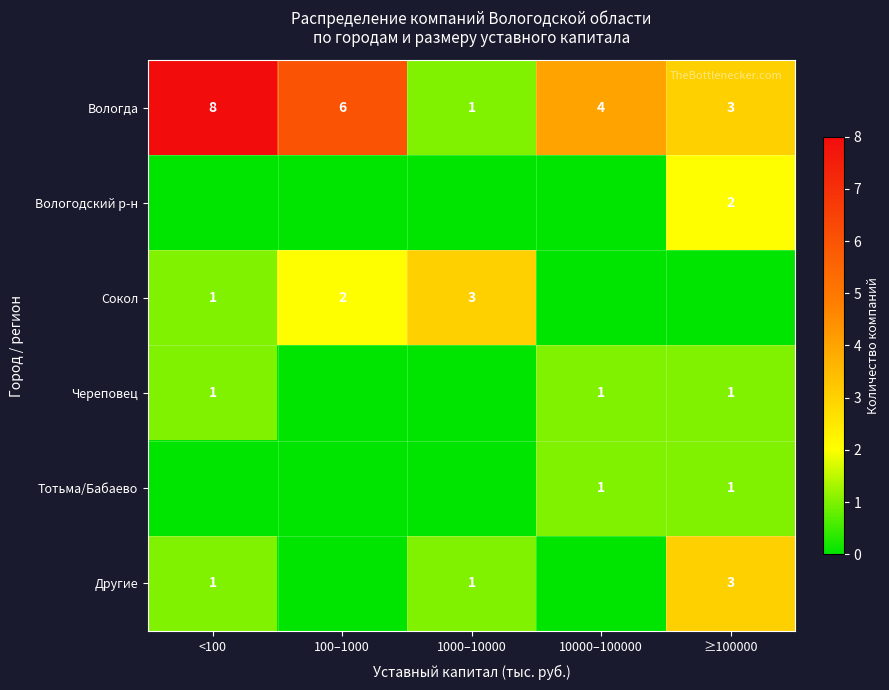

What is the sum of the Вологда values at 1000–10000 and 100–1000?

7